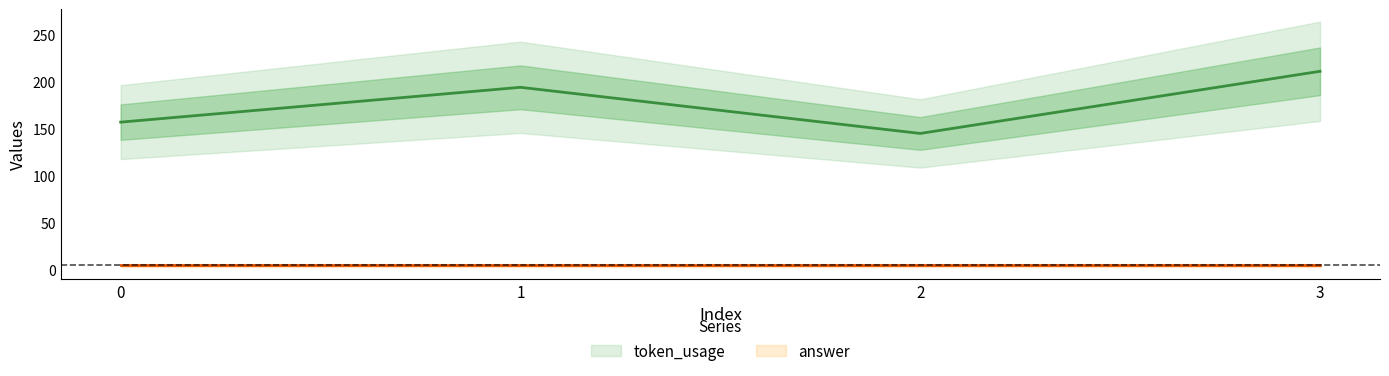

How many data points does each series have?

4